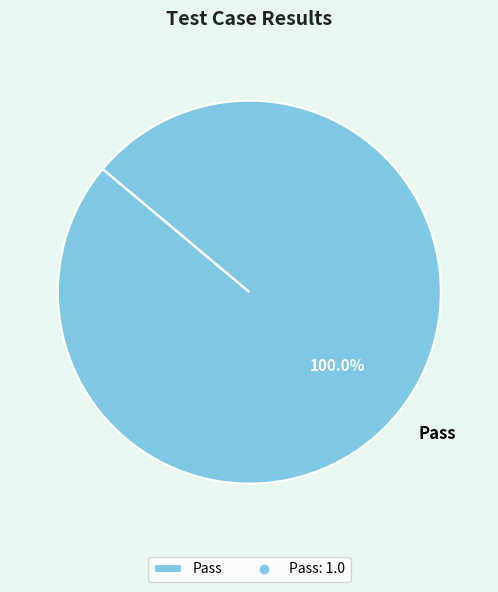

Rank the categories by value from lowest to highest.

Pass